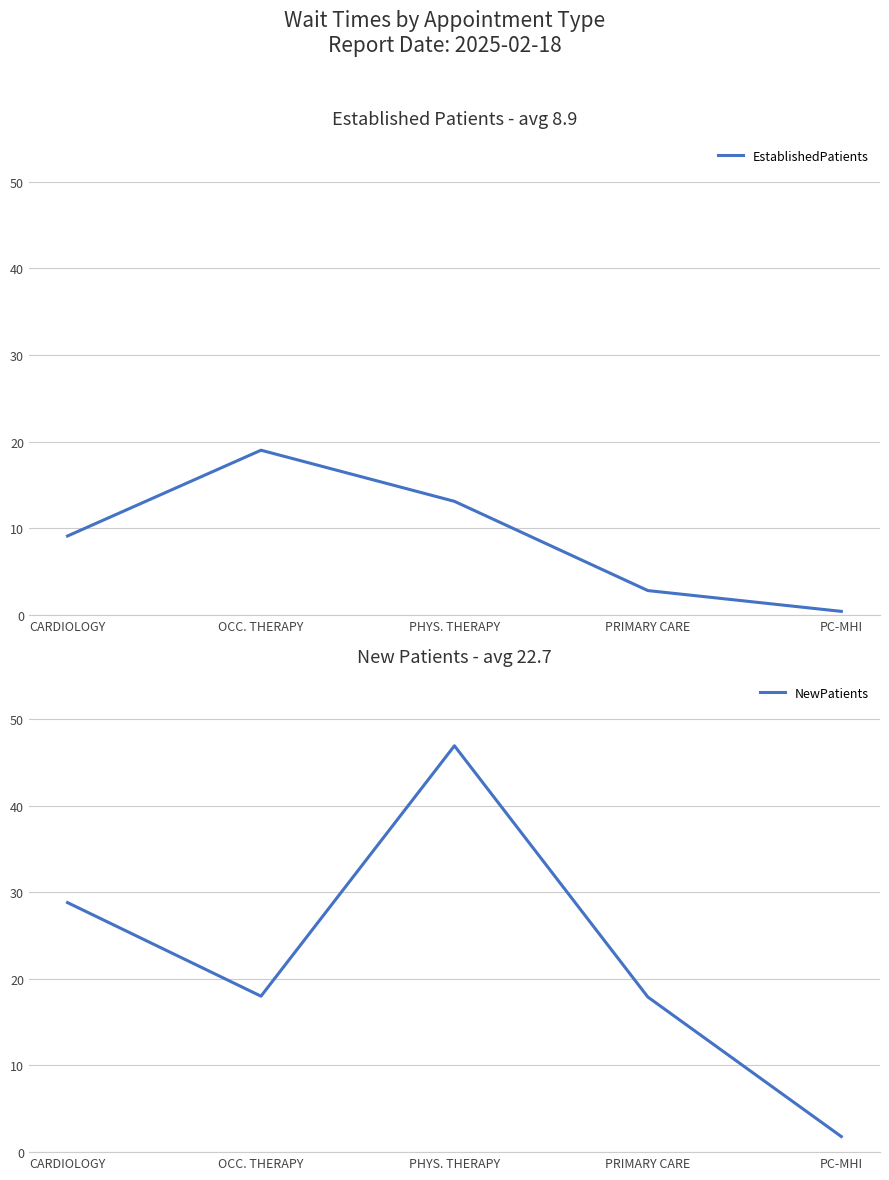

What is the sum of all EstablishedPatients values?

44.4